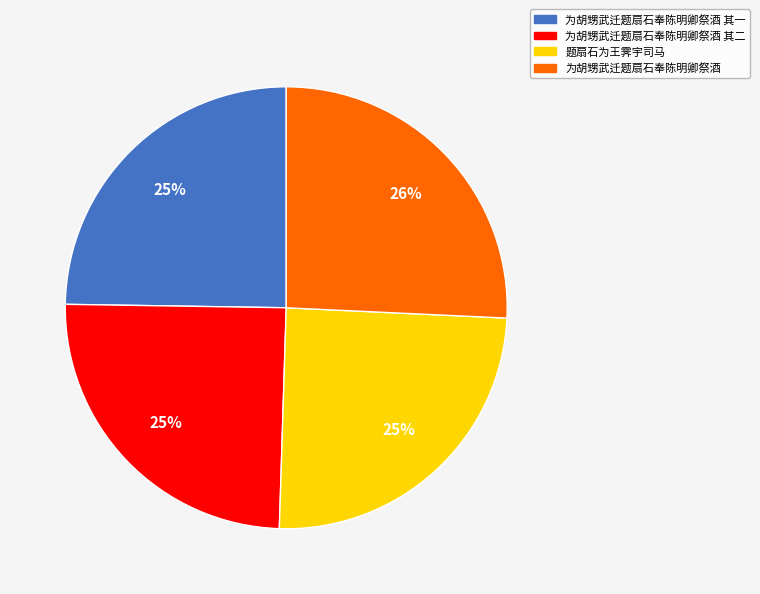

Is there any slice that represents more than half of the pie?

No